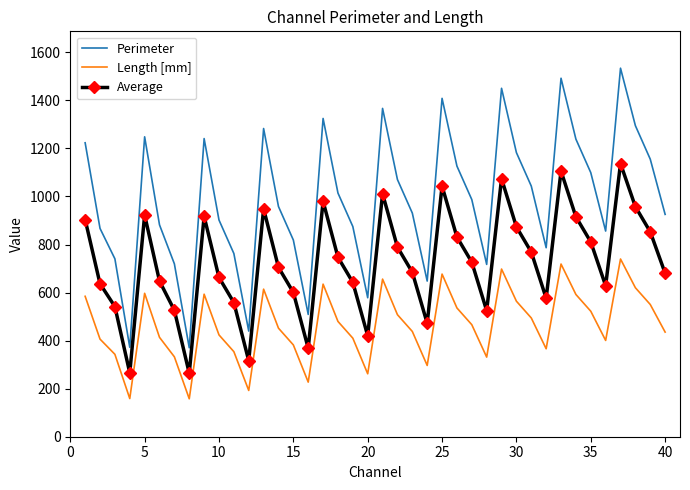

True or false: Perimeter and Length [mm] intersect in this chart.

False